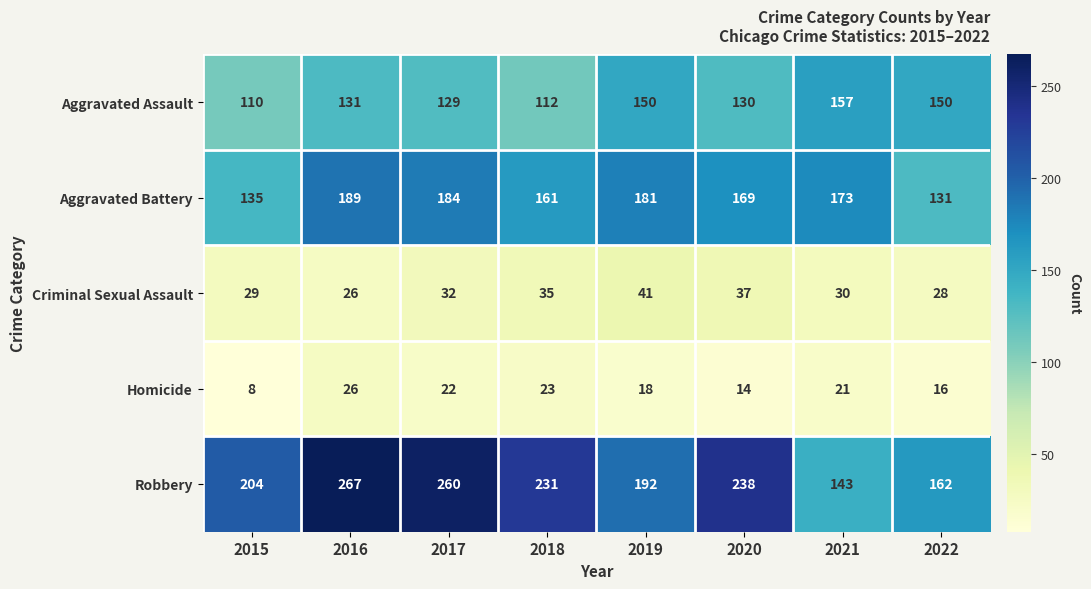

At 2019, list the series in order from smallest to largest.

Homicide, Criminal Sexual Assault, Aggravated Assault, Aggravated Battery, Robbery